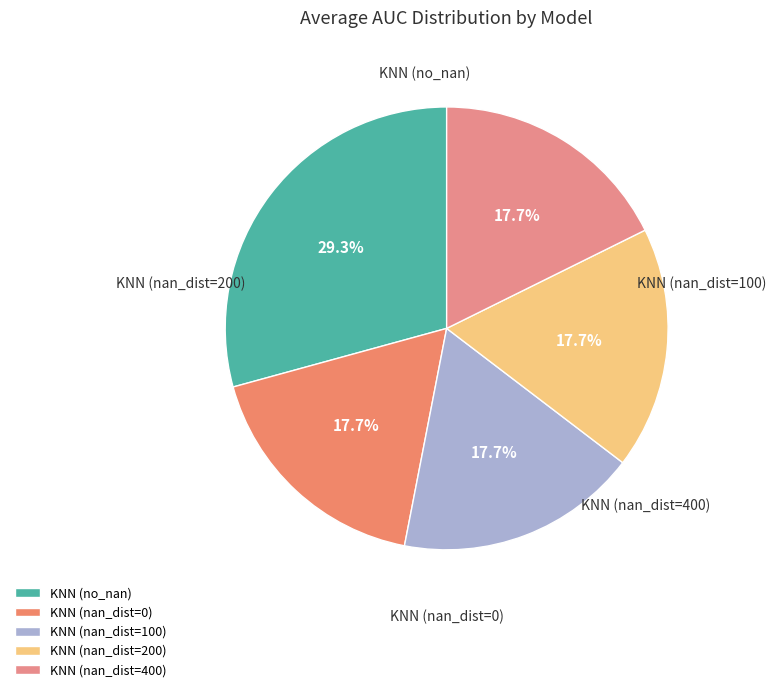

Which slice is the largest?

KNN (no_nan)